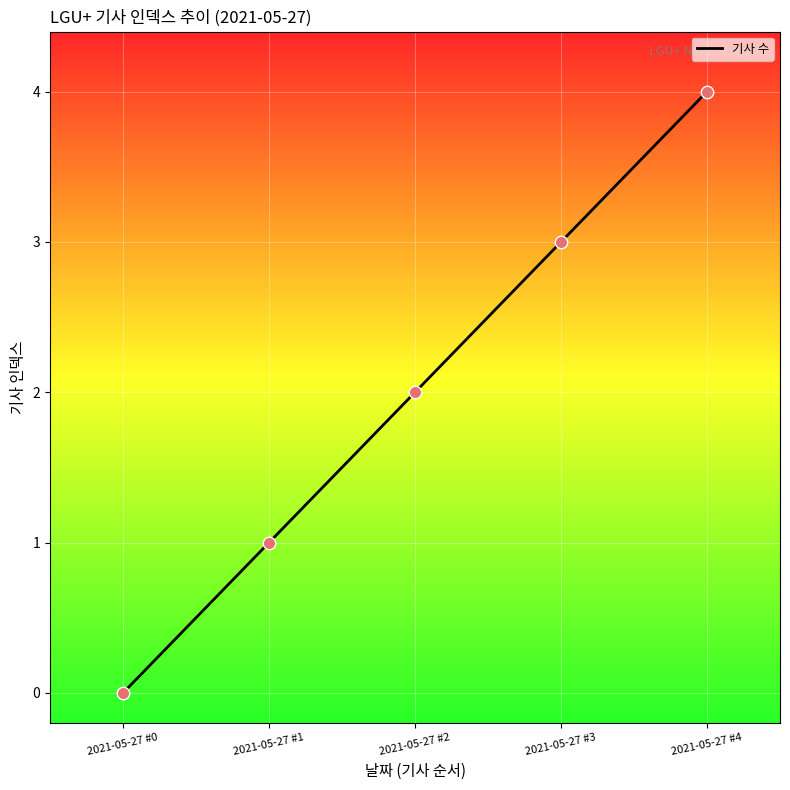

Approximately how many times larger is the value at 2021-05-27 #2 compared to 2021-05-27 #4?

0.5